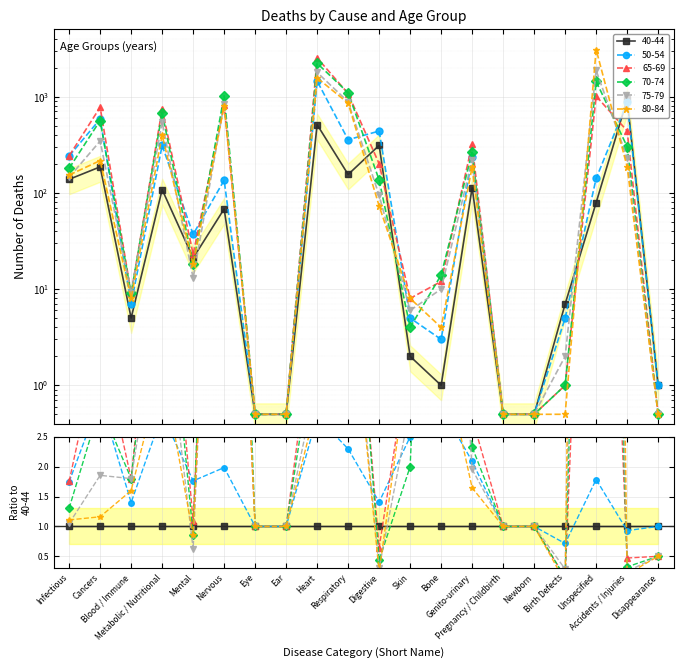

What is the label of the 18th point from the left?

Unspecified